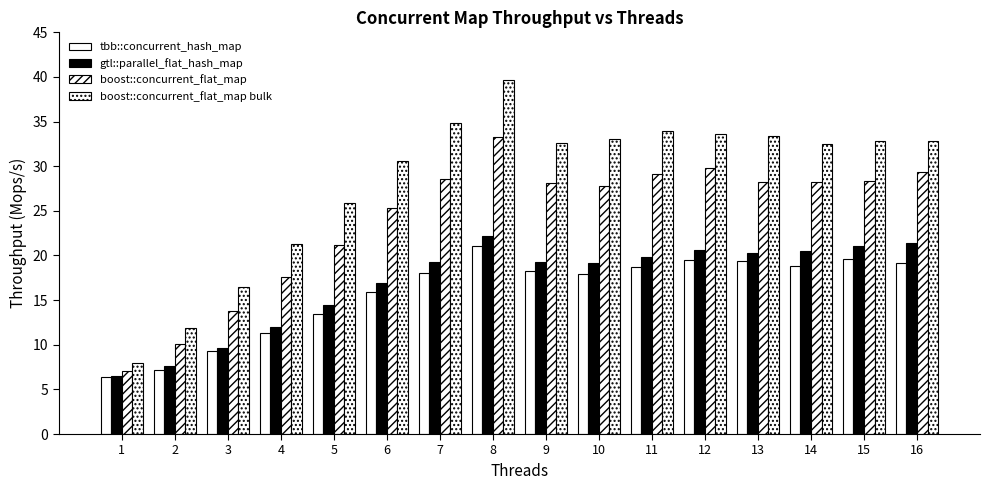

Does the chart contain stacked bars?

No